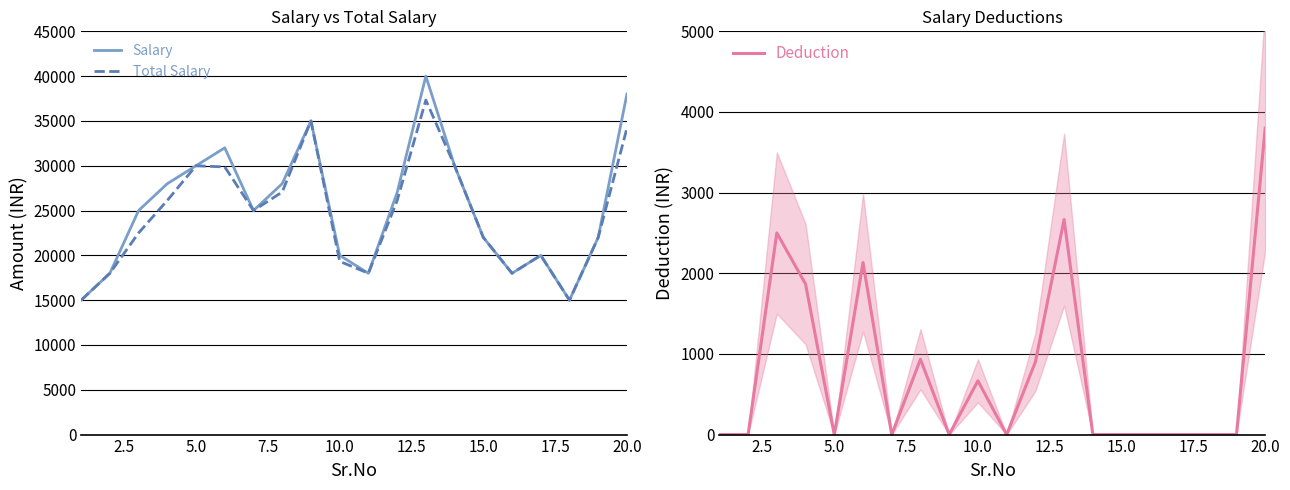

True or false: Salary has a value of 22000.0 at 15.0.

True